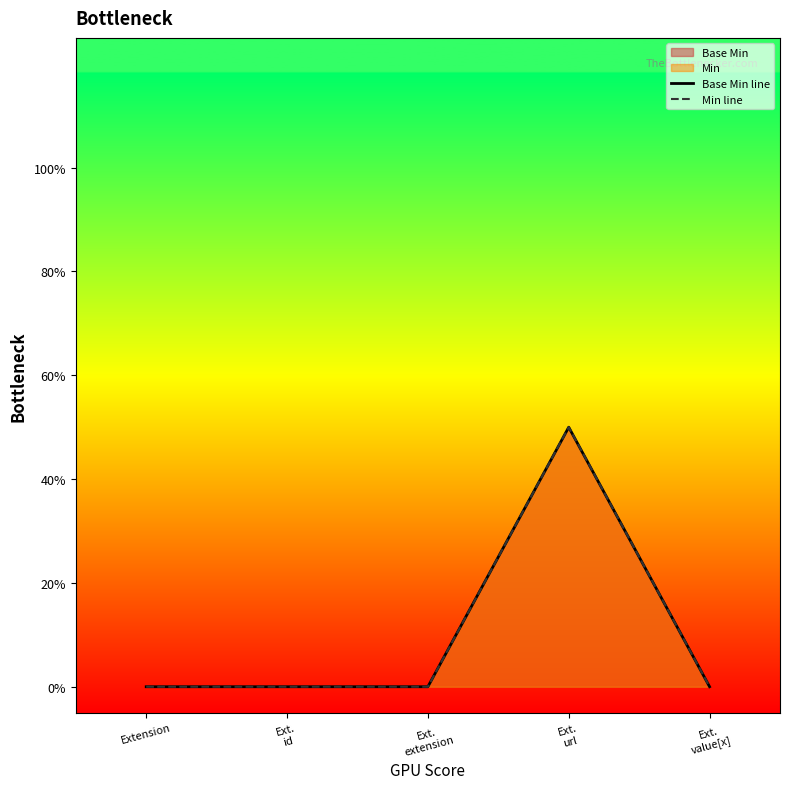

What position from the left is Ext.
url?

4